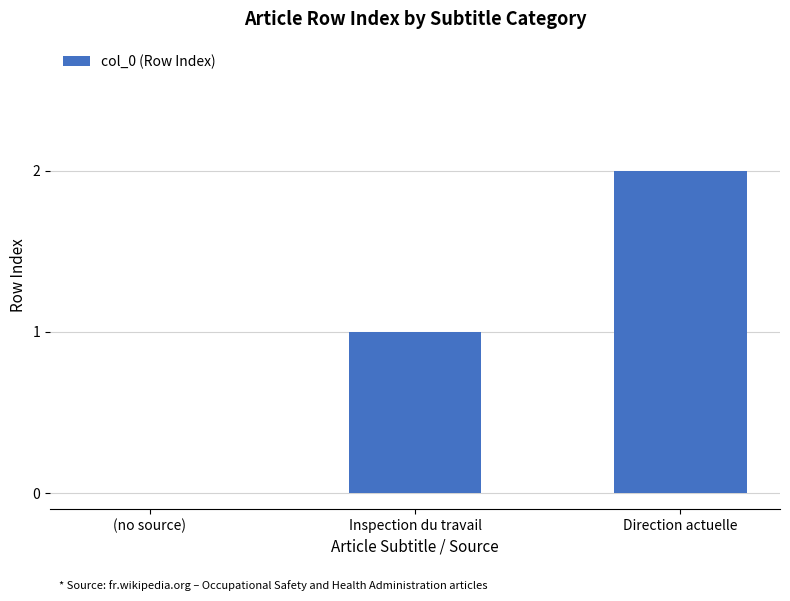

Approximately how many times larger is the value at Inspection du travail compared to Direction actuelle?

0.5